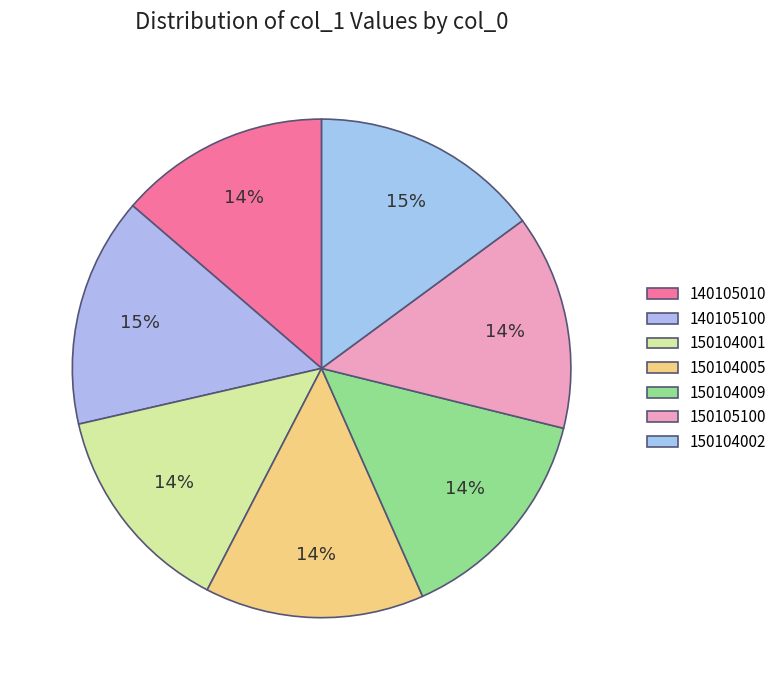

How many slices are in this pie chart?

7